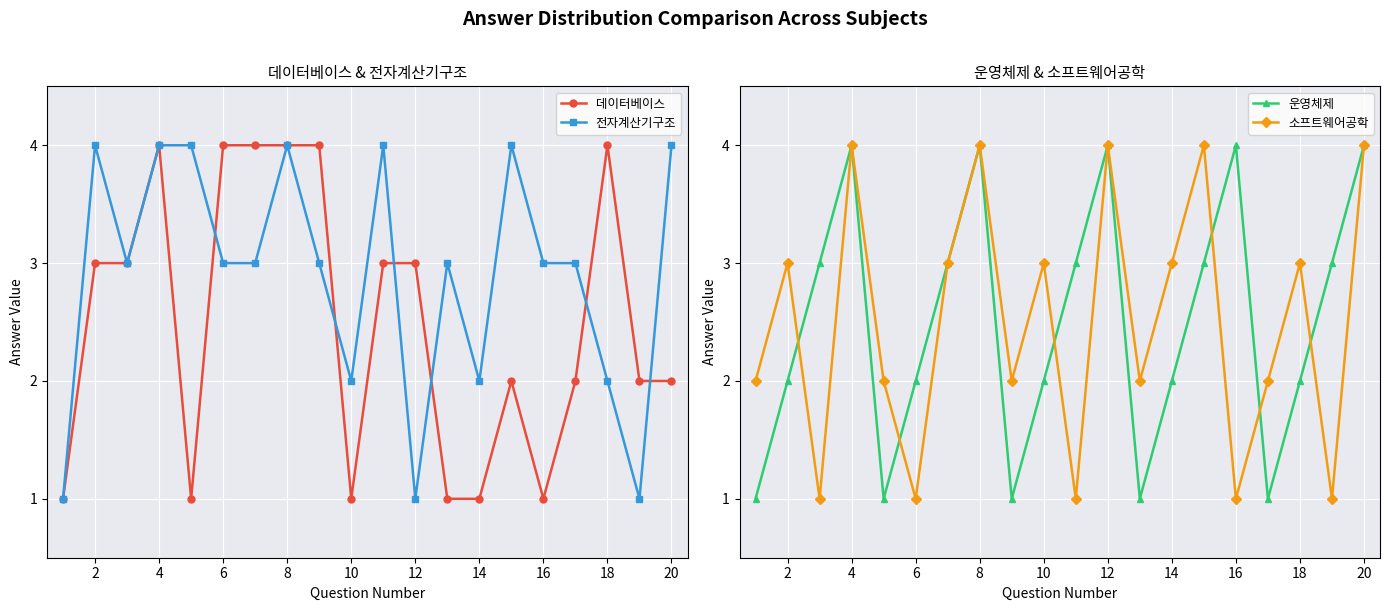

The value of 운영체제 at 12 is 3. True or false?

False